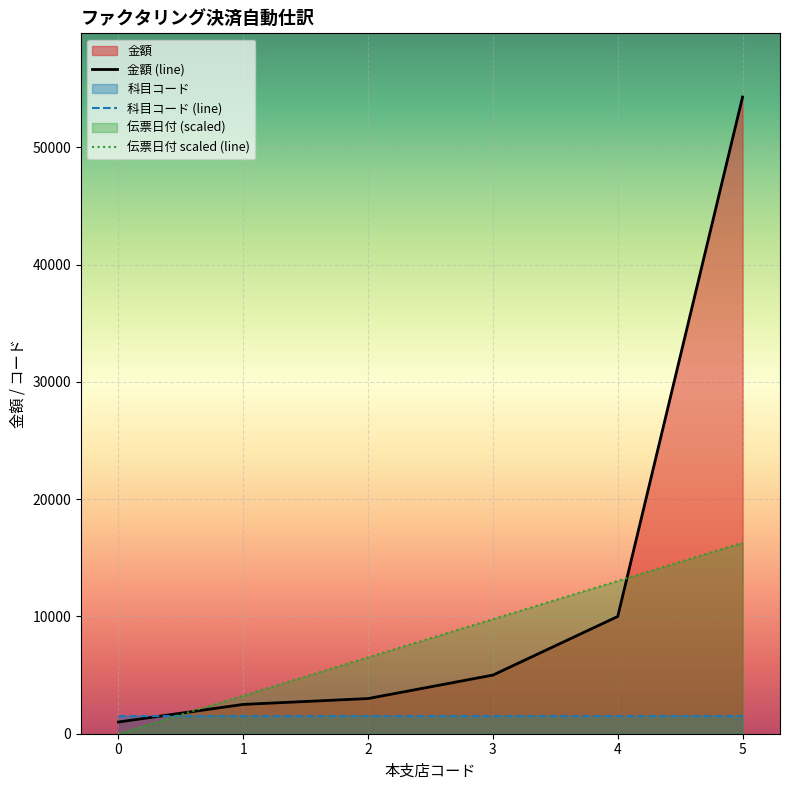

What is the value of the 金額 (line) point at the 4th from the left?

5000